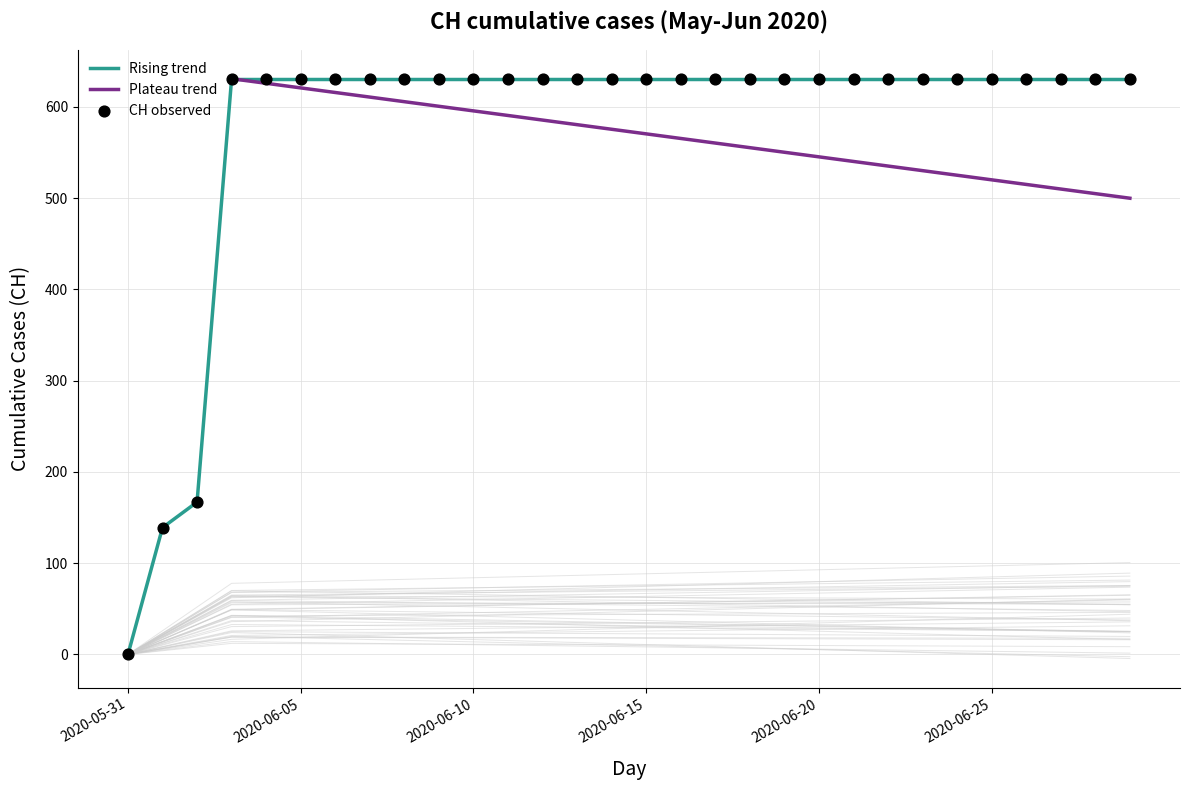

What is the ratio of the value at 2020-06-29 to the value at 2020-06-22?

1.0